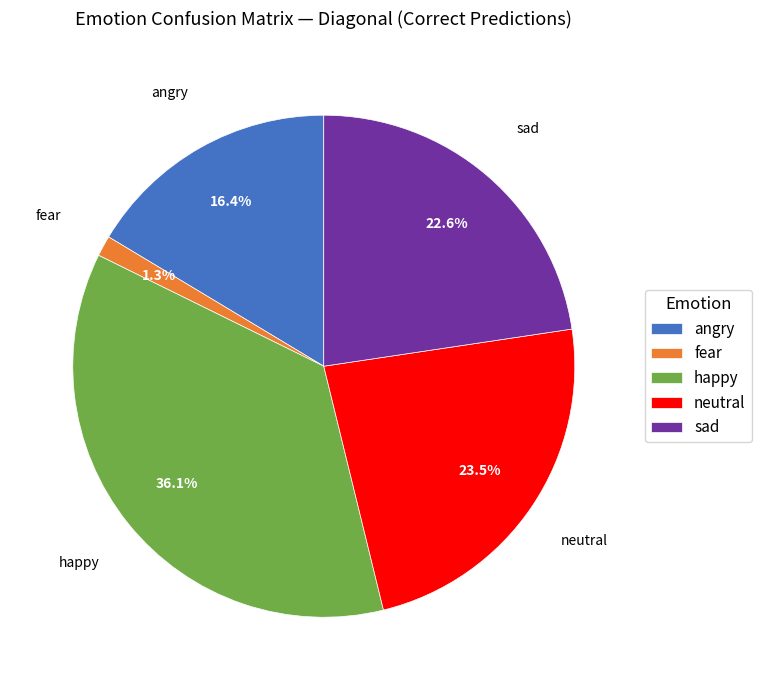

What percentage is the happy slice, to the nearest percent?

36%